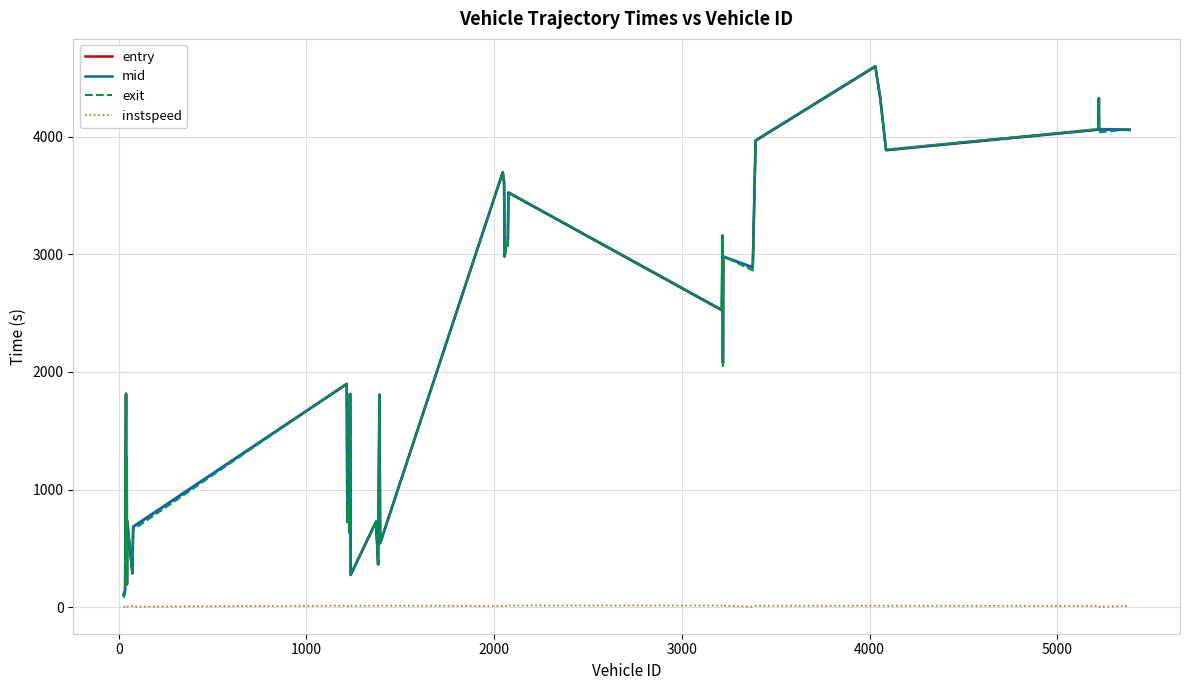

What is the maximum value shown in the chart?

4599.9